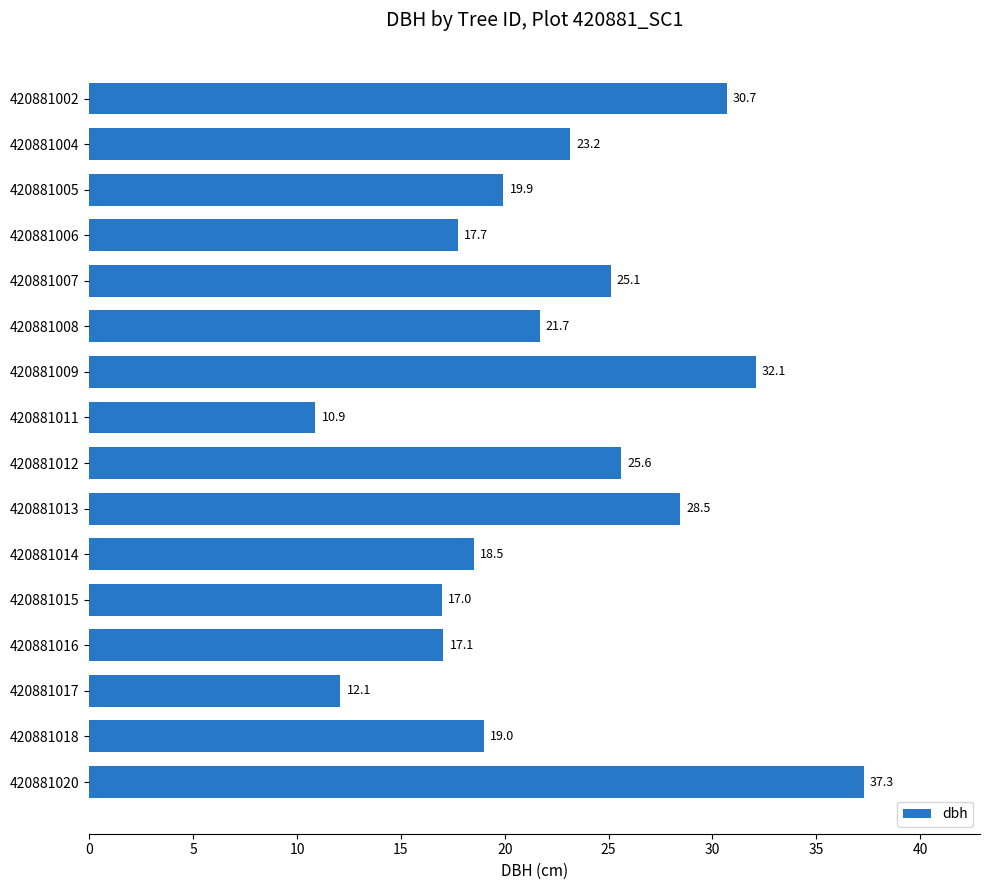

Does the chart contain stacked bars?

No